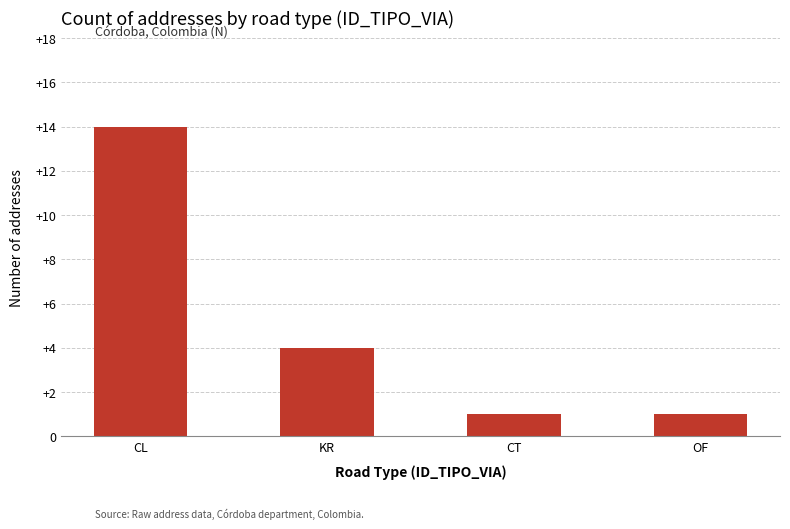

Which category has the highest value across all series?

CL